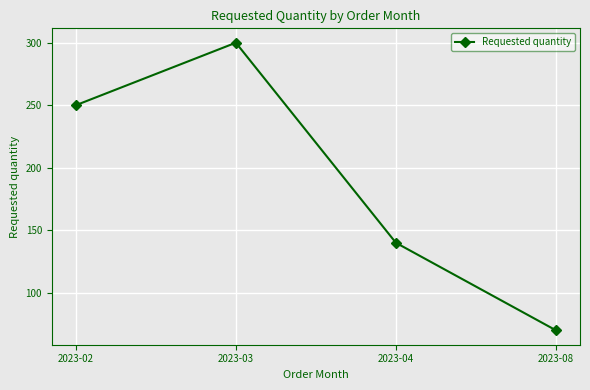

What is the difference between the values at 2023-04 and 2023-03?

160